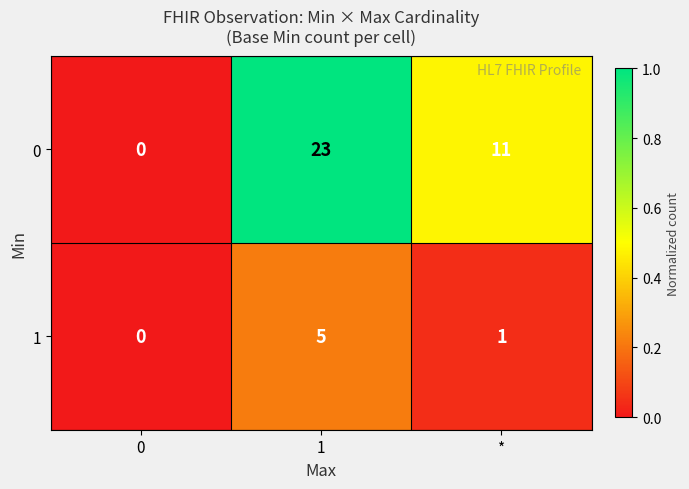

What is the difference between the 0 values at * and 1?

12